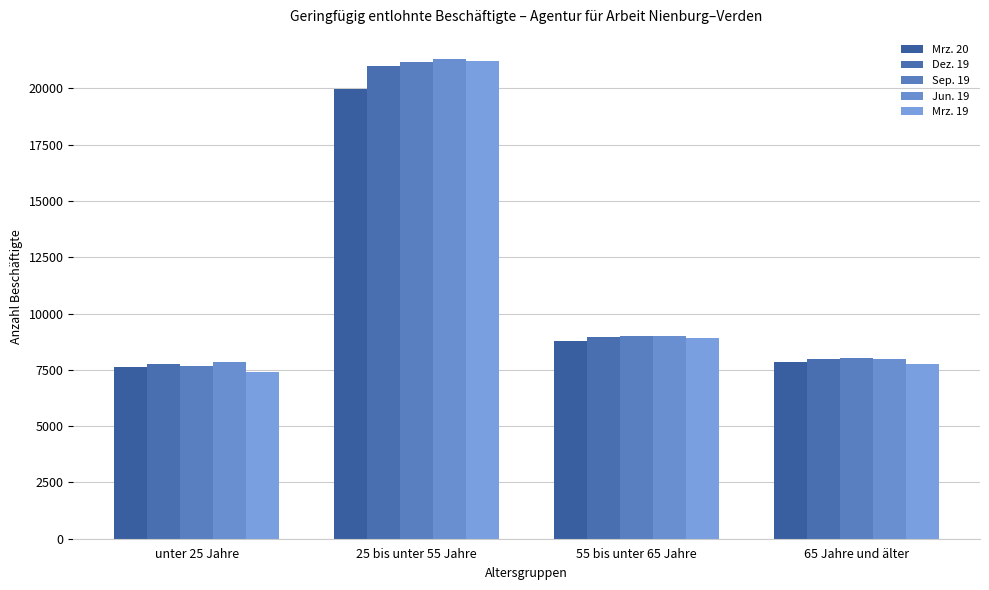

What is the spread (max minus min) of values at 65 Jahre und älter?

235